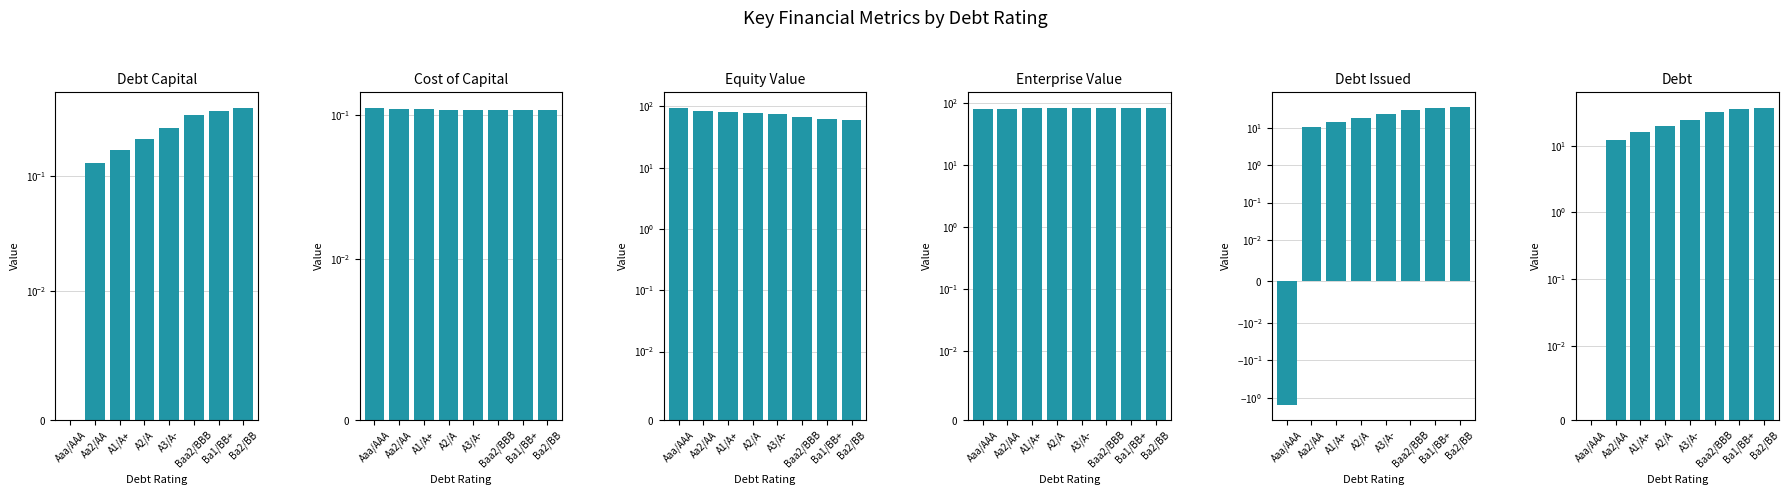

True or false: Debt Capital has a value of 0.3 at Baa2/BBB.

True